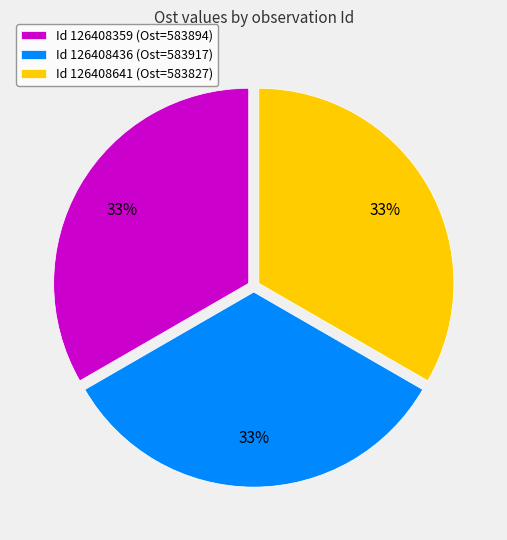

What is the ratio of the value at Id 126408359 (Ost=583894) to the value at Id 126408641 (Ost=583827)?

1.0